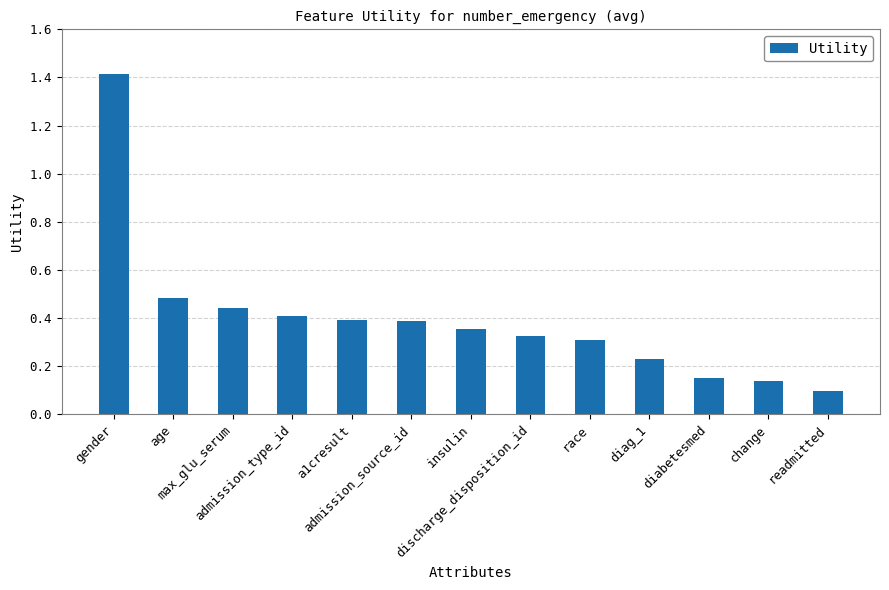

The value at readmitted is 0.1. True or false?

True